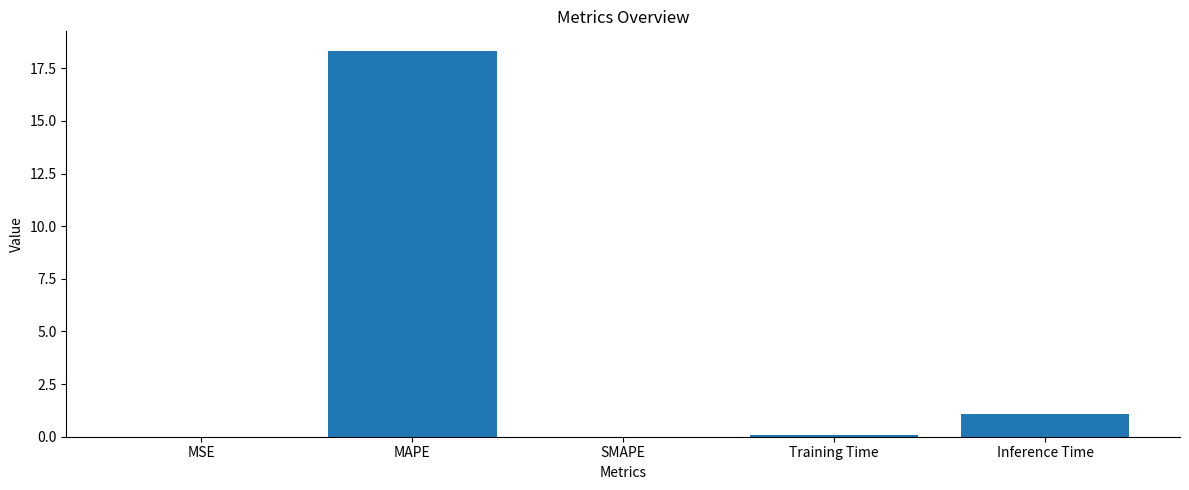

What is the change in value from SMAPE to Inference Time?

+1.1